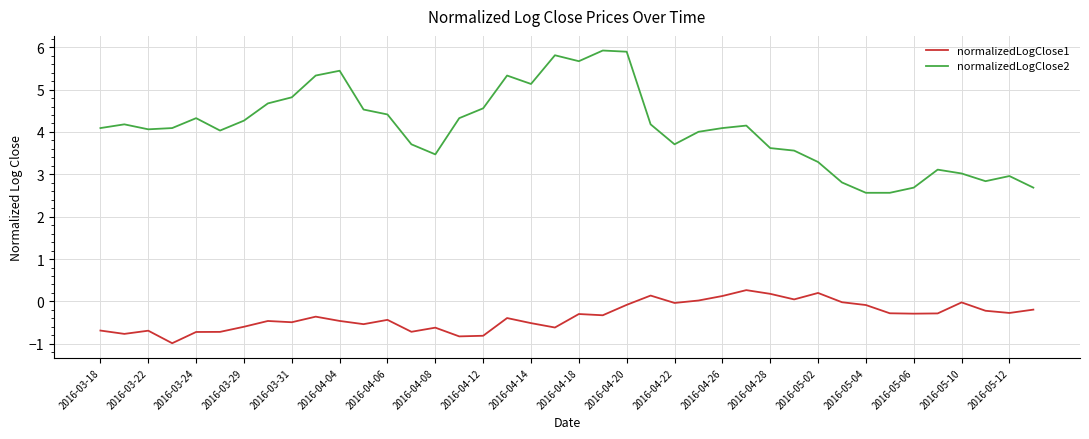

True or false: normalizedLogClose1 has more than 1 interior local peaks.

True